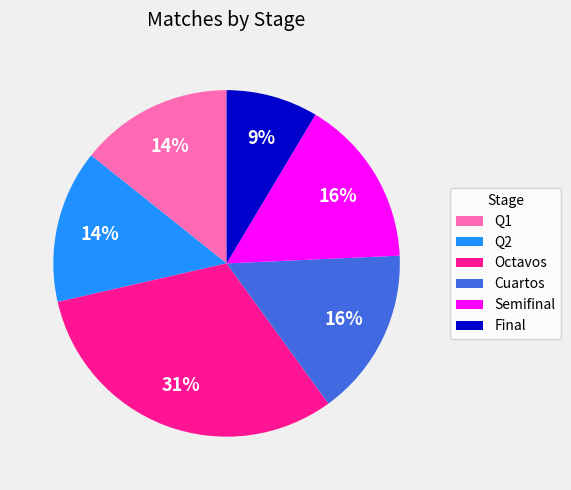

To the nearest percent, what is the combined percentage of Cuartos and Q2?

30%